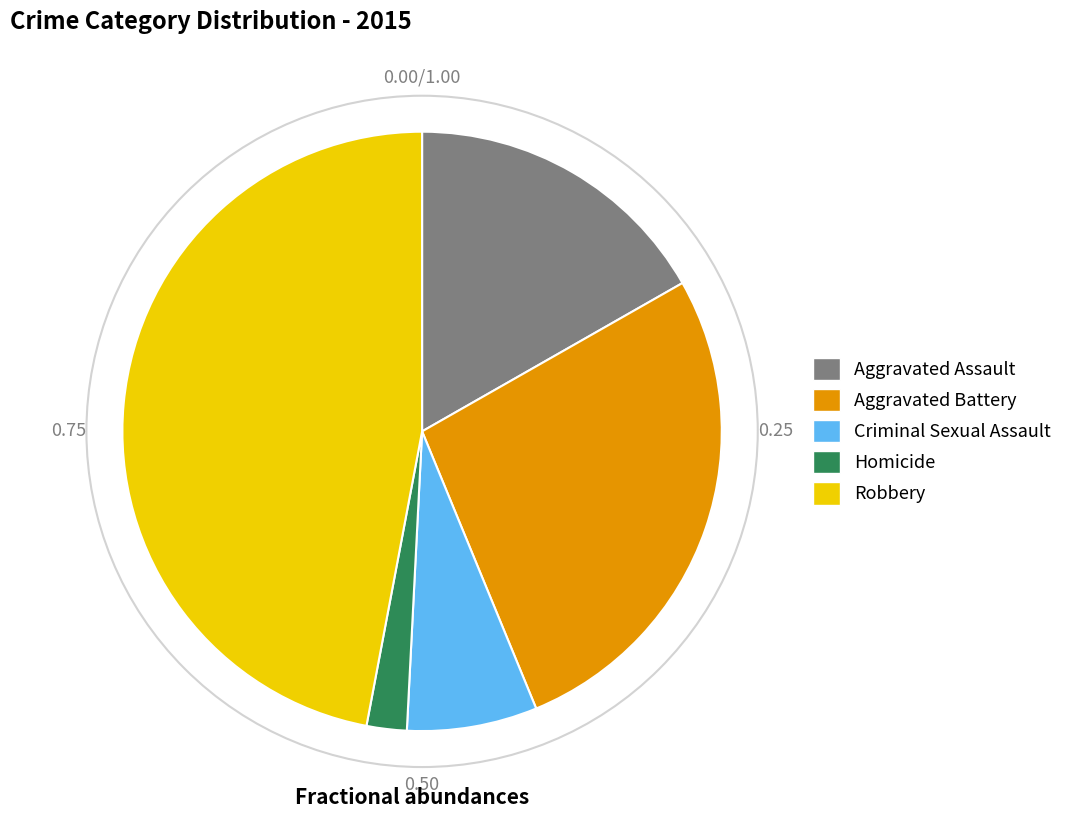

Approximately how many times larger is the value at Aggravated Battery compared to Aggravated Assault?

1.6